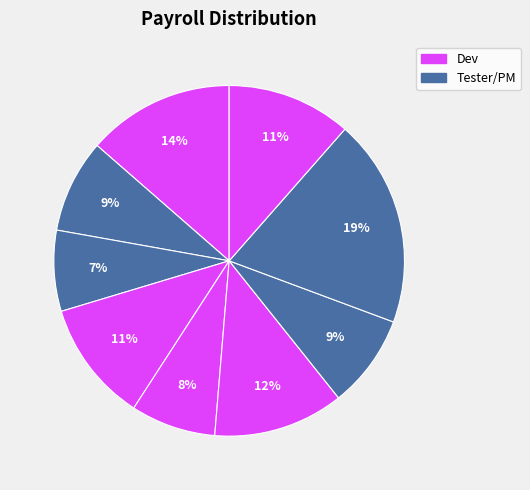

Count the number of slices in the pie.

9